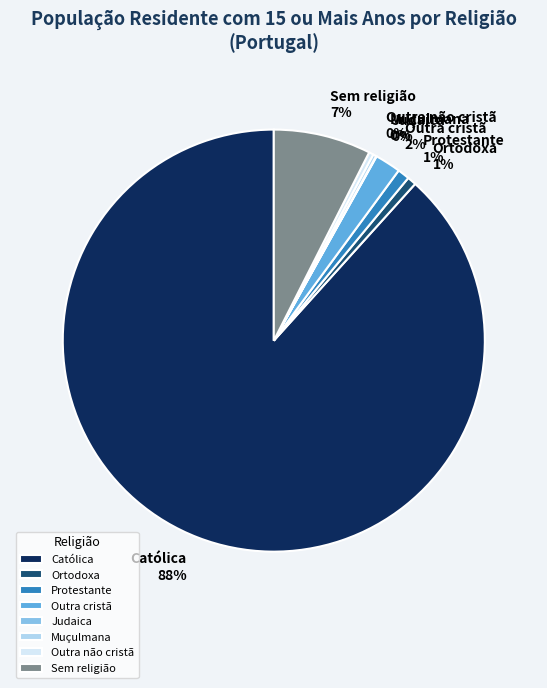

Which slice is the largest?

Católica